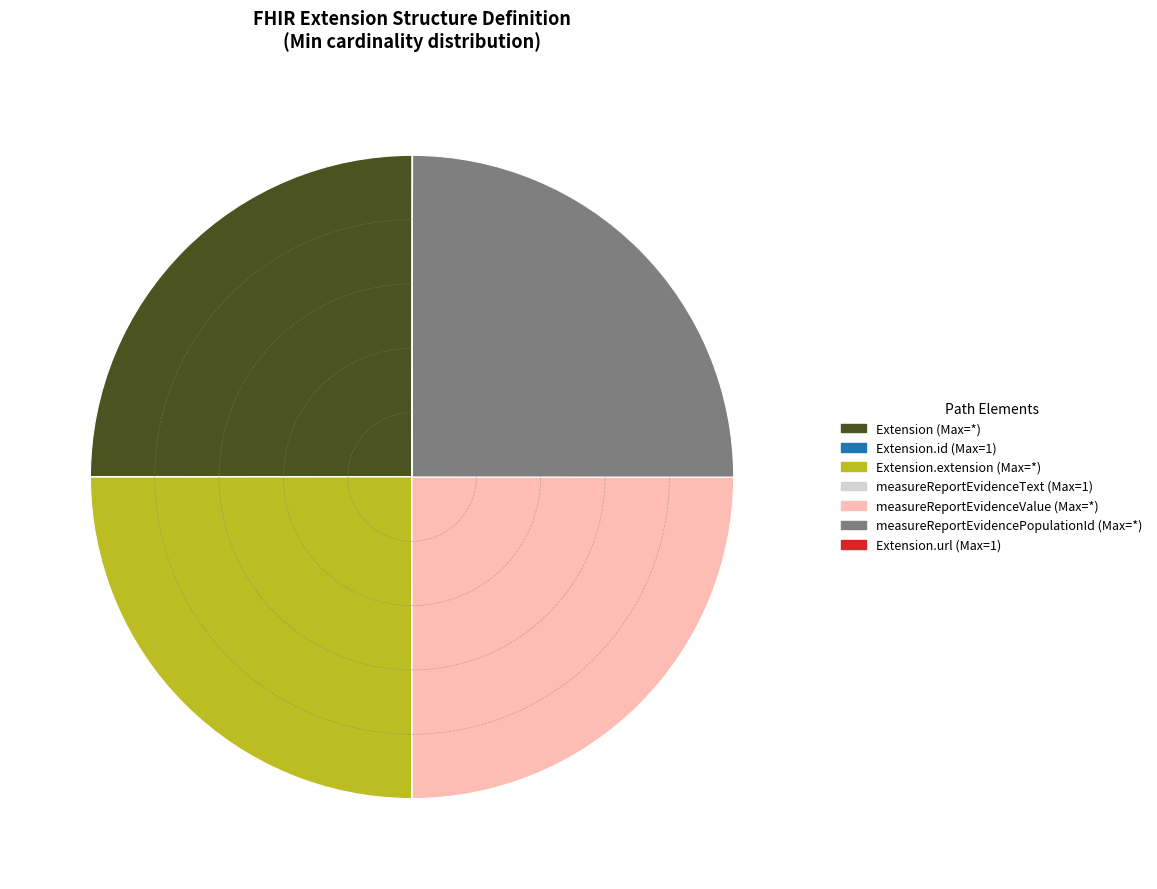

Is there any slice that represents more than half of the pie?

No